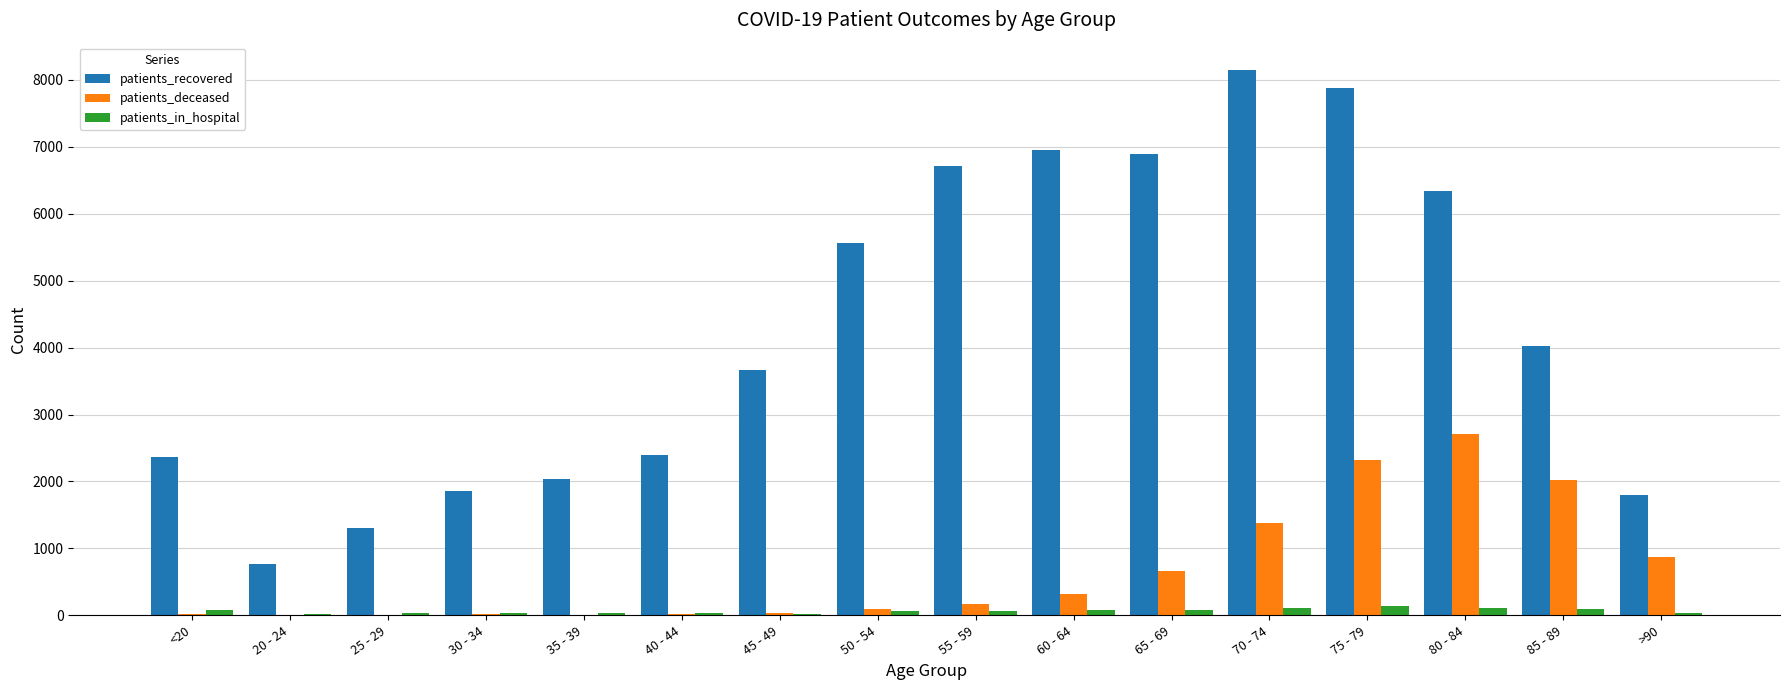

Which category has the highest value in the patients_deceased series?

80 - 84